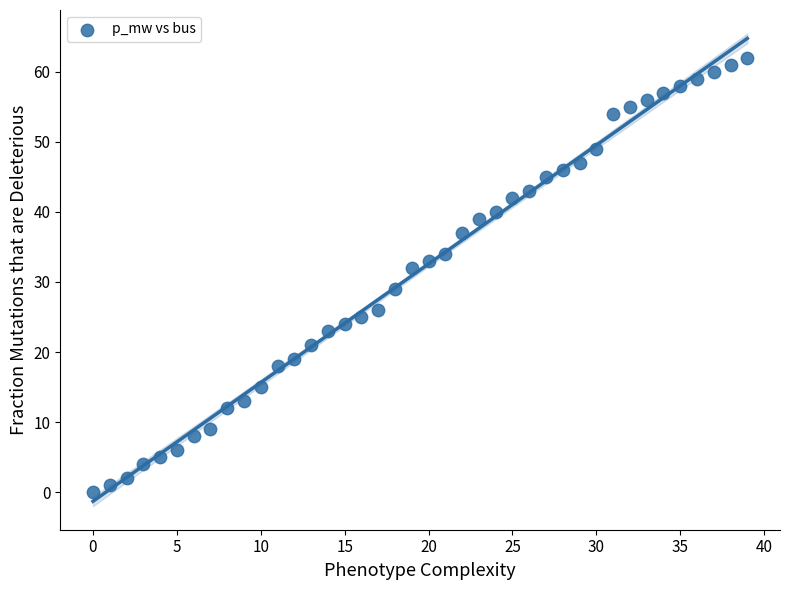

What Y value in the scatter plot is closest to 31?

32